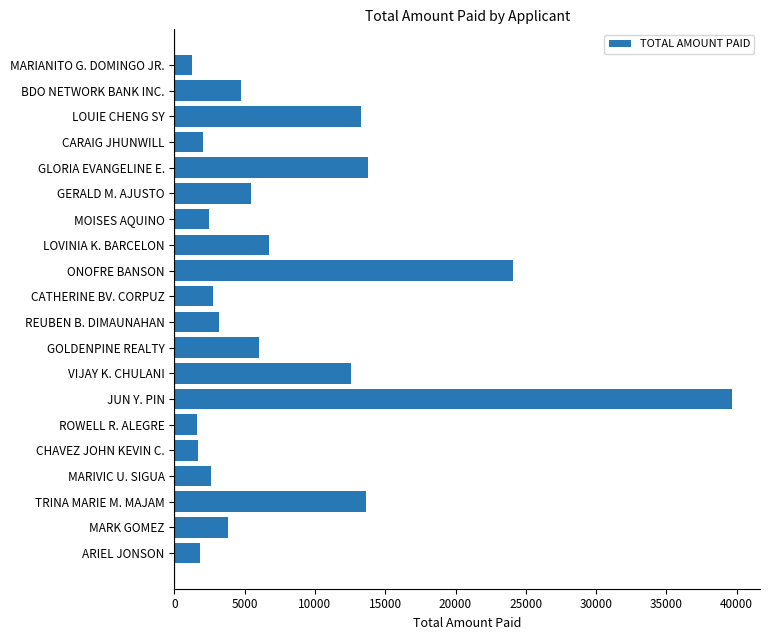

Does the chart contain stacked bars?

No